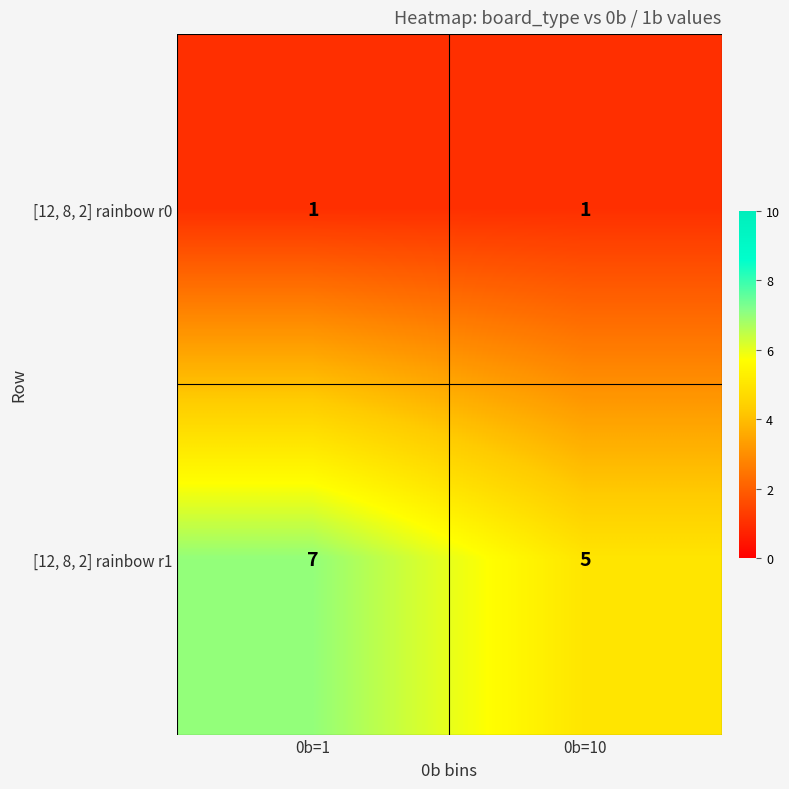

At how many categories does at least one series exceed 2?

2